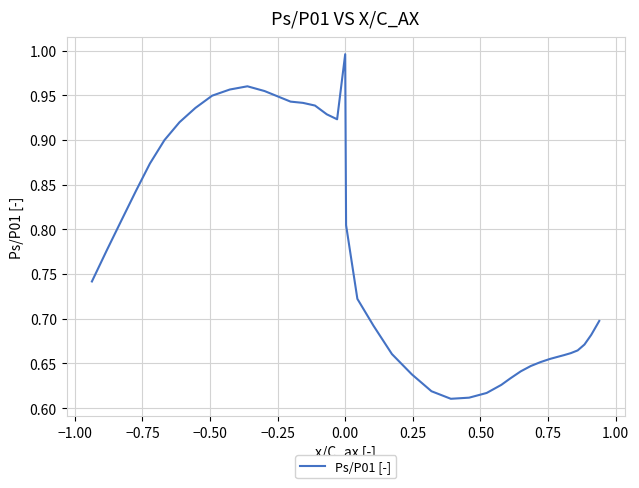

How many lines are shown in the chart?

1